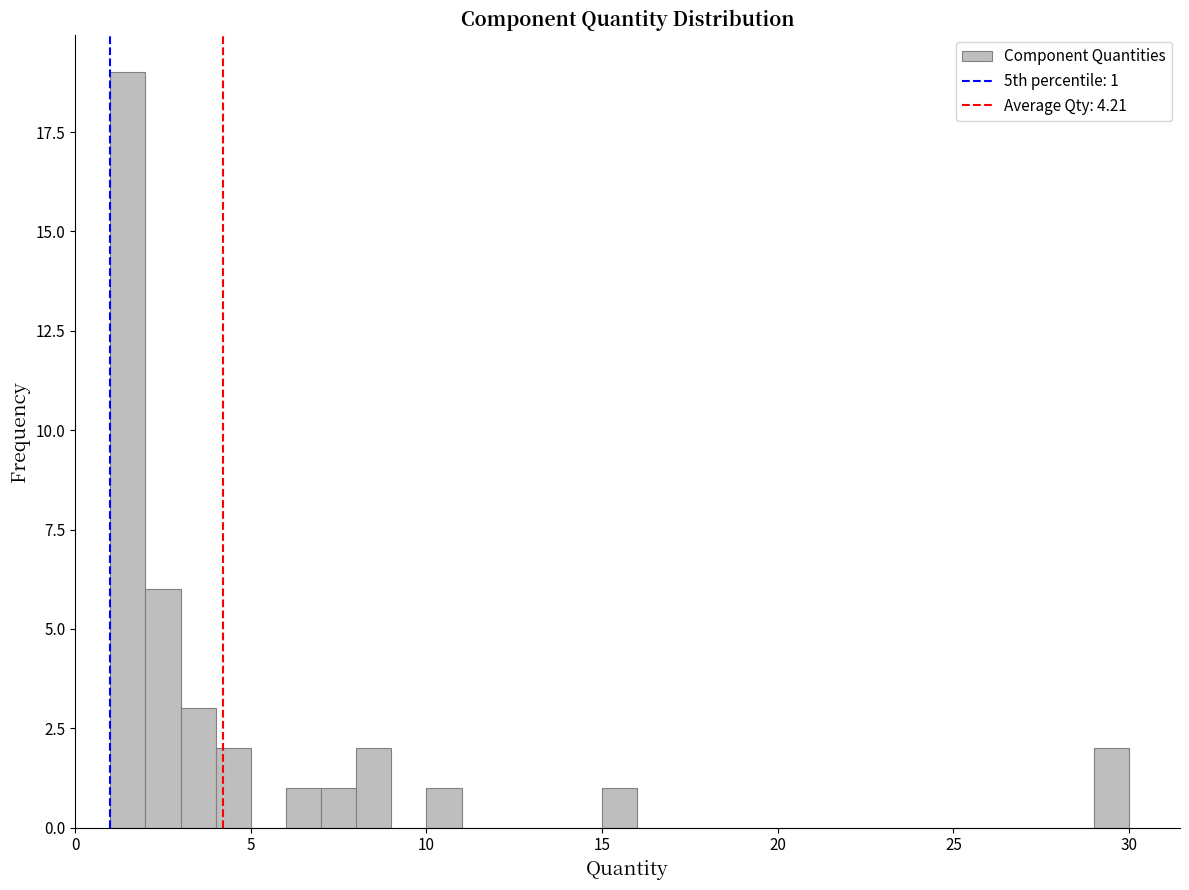

Around what value on the x-axis is the tallest bar? Give the approximate position of its centre, as read against the axis.

1.5